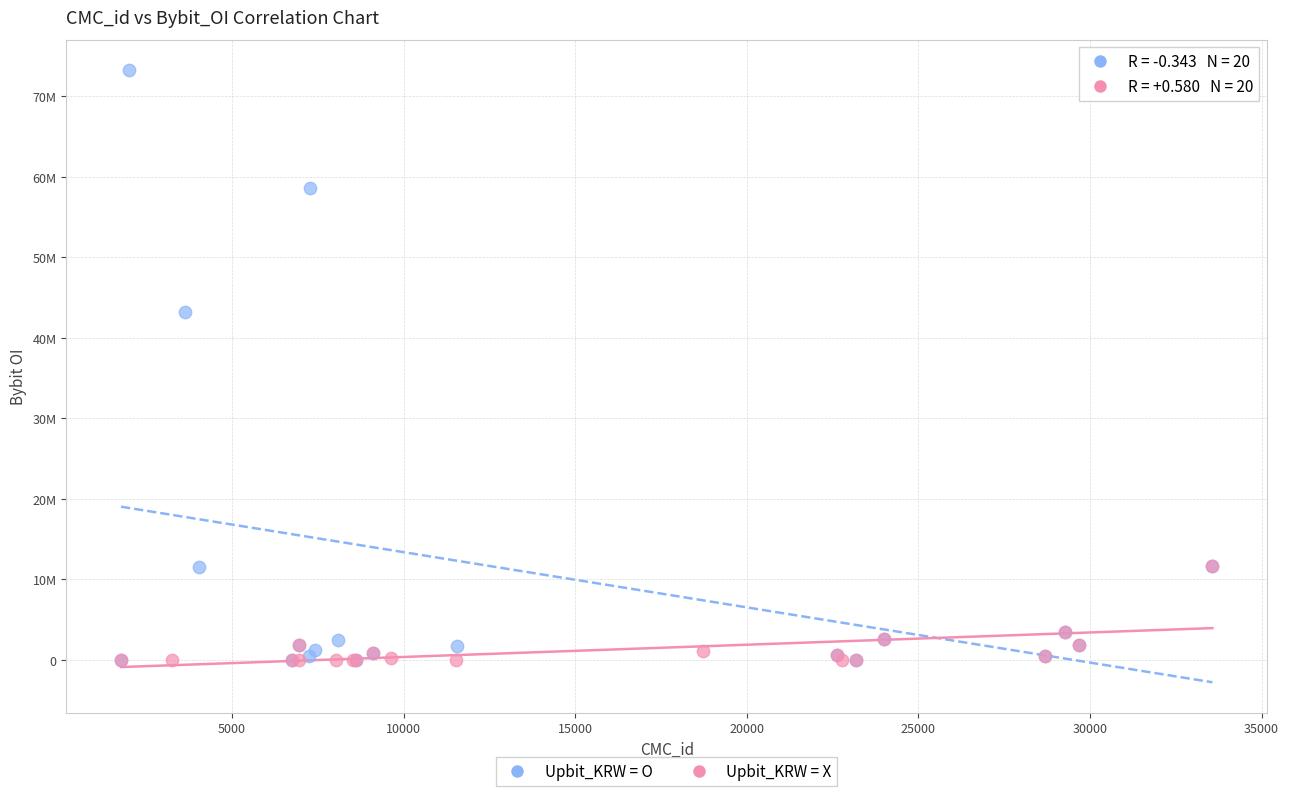

What are all the series names shown in the legend?

Upbit_KRW = O, Upbit_KRW = X